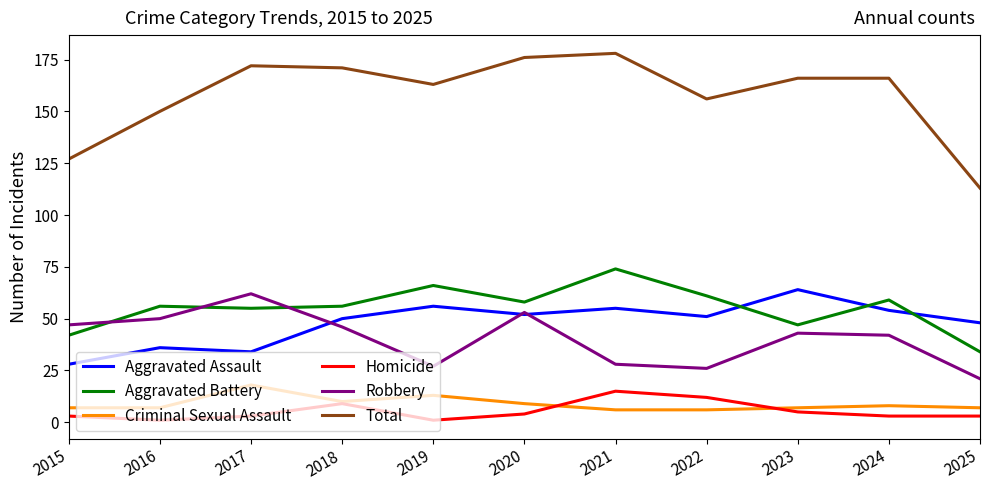

Which category has the lowest value in the Aggravated Assault series?

2015